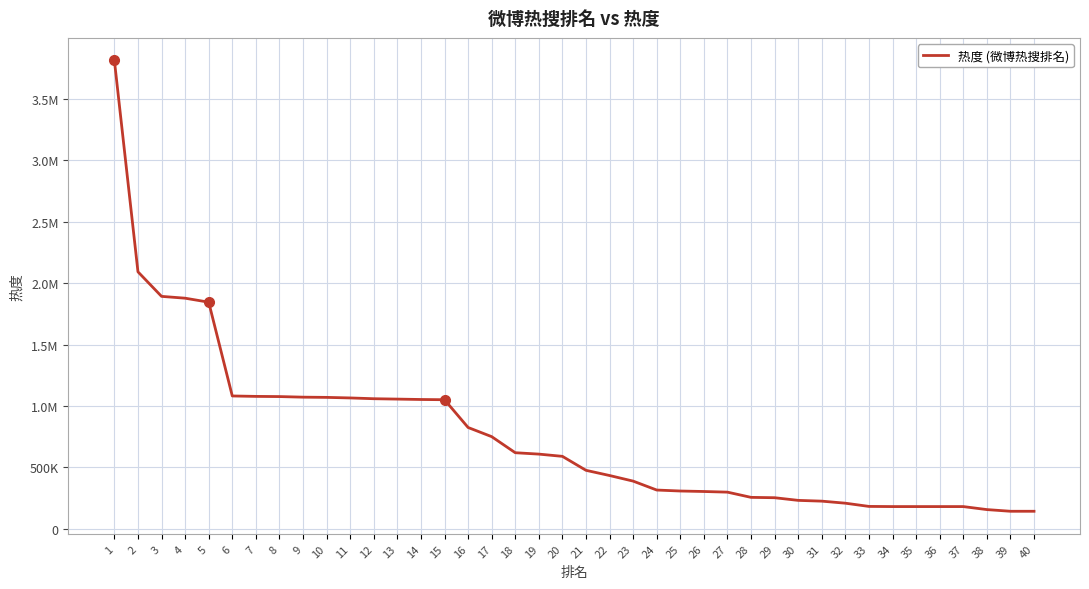

Is this an area chart (filled region under the line)?

No